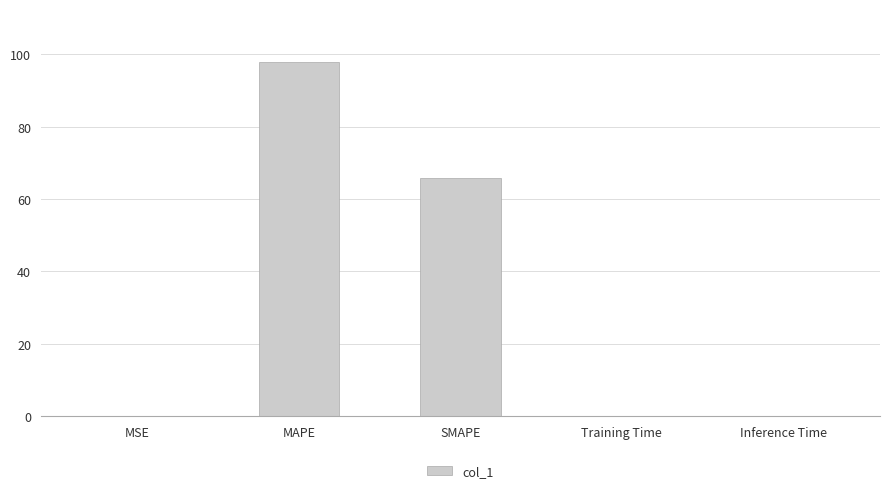

What is the change in value from MSE to MAPE?

+97.8